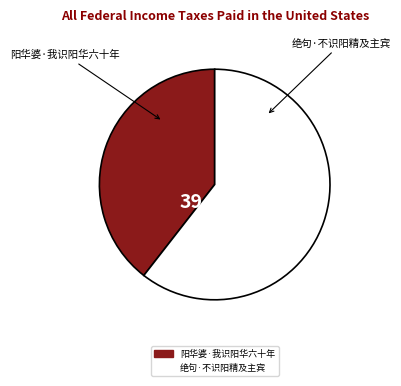

To the nearest percent, what percentage of the pie is 阳华婆·我识阳华六十年?

39%